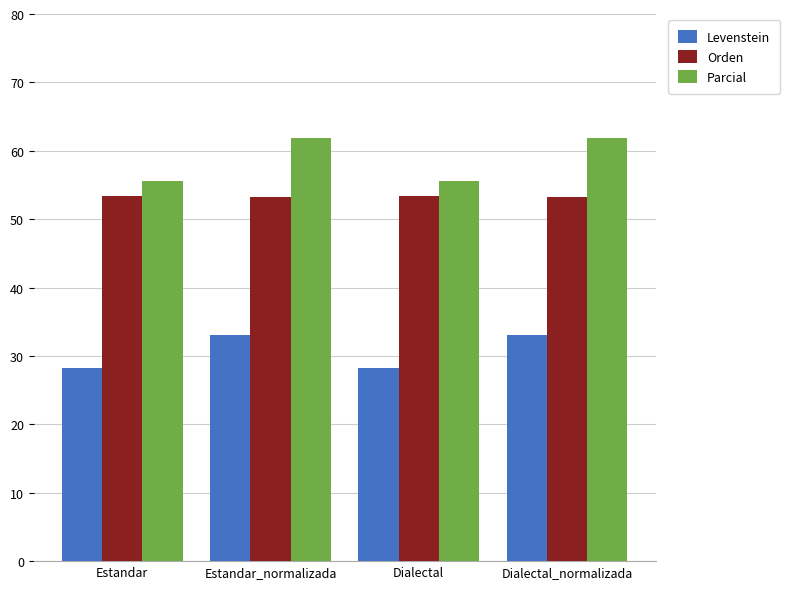

What is the total value across all series at Estandar_normalizada?

148.2